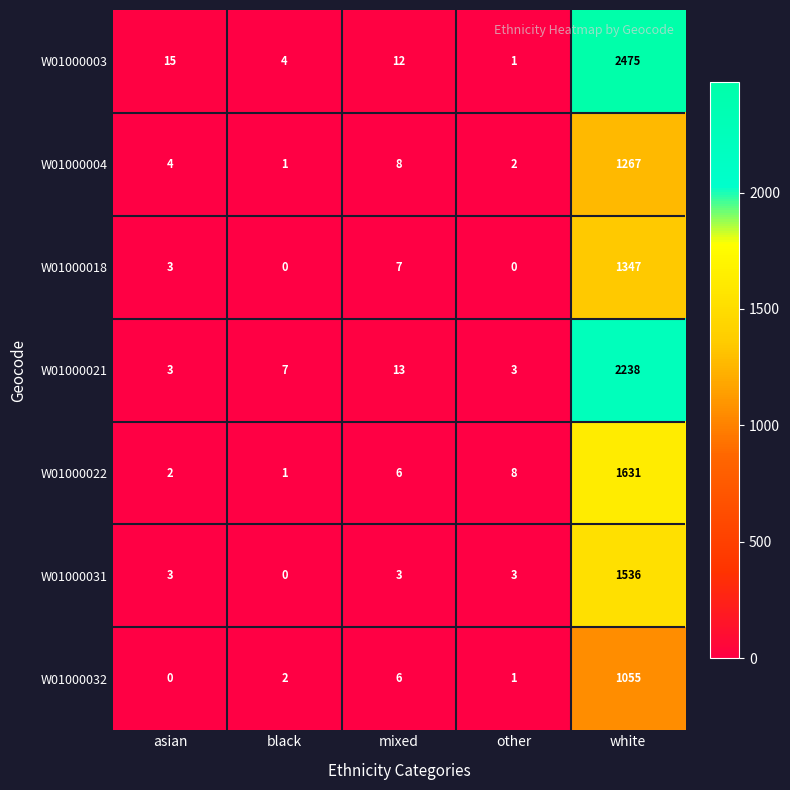

What is the difference between the second highest and minimum values in the W01000003 series?

14